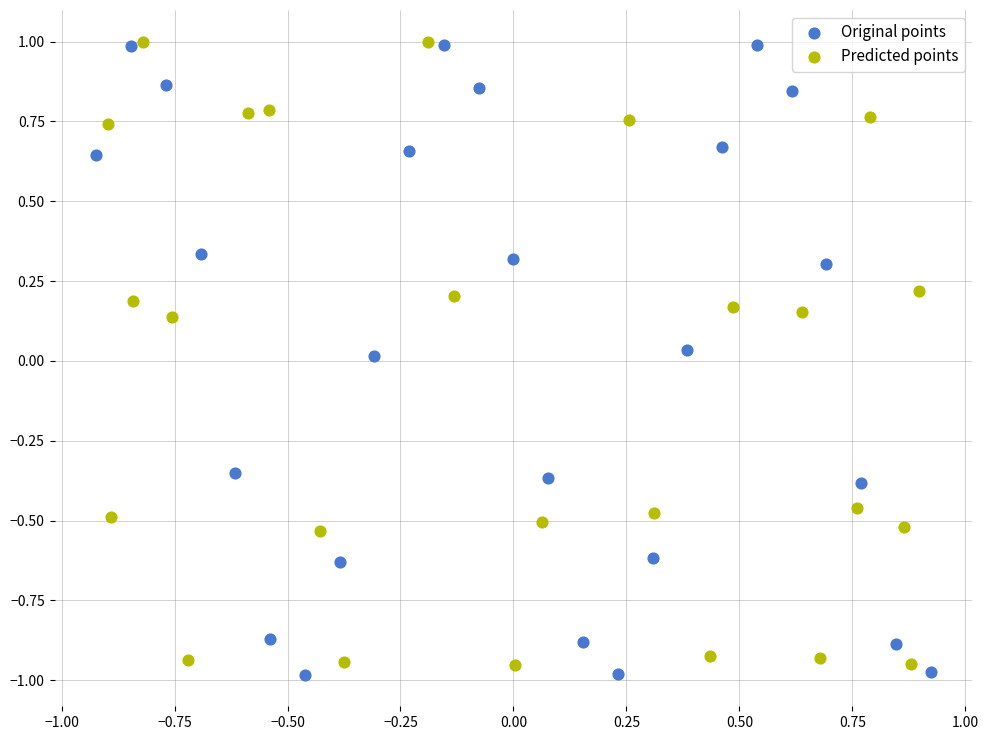

Which series has the widest spread of Y values?

Original points